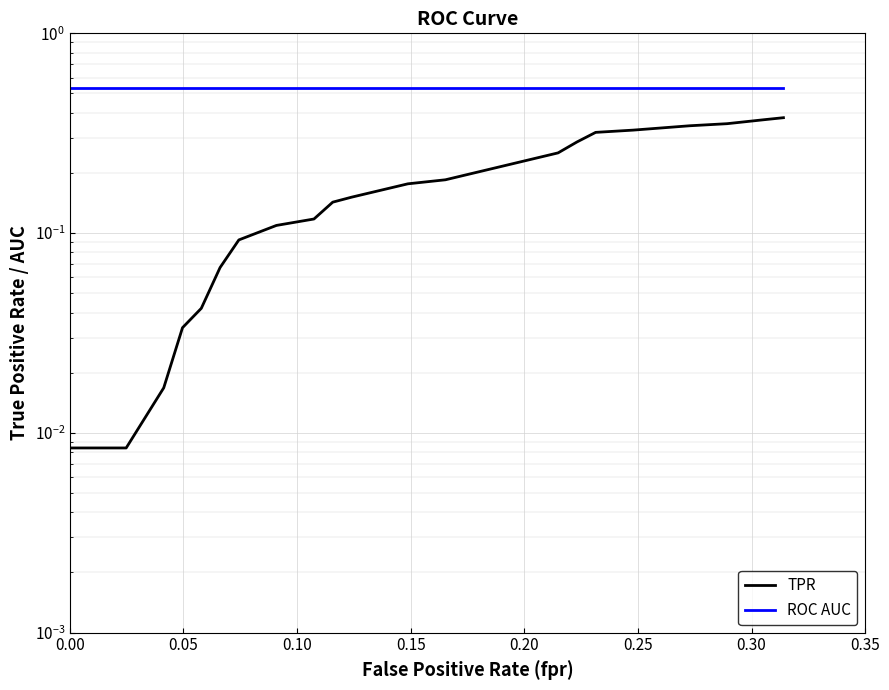

At how many categories does at least one series exceed 0?

21